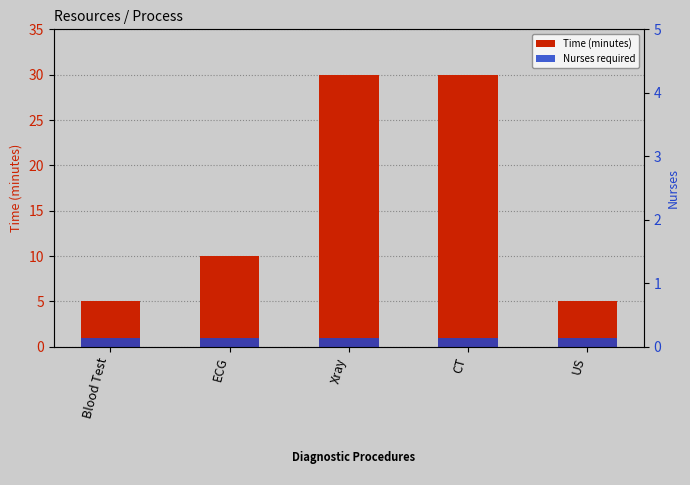

List the labels in order of Time (minutes) value, smallest first.

Blood Test, US, ECG, Xray, CT